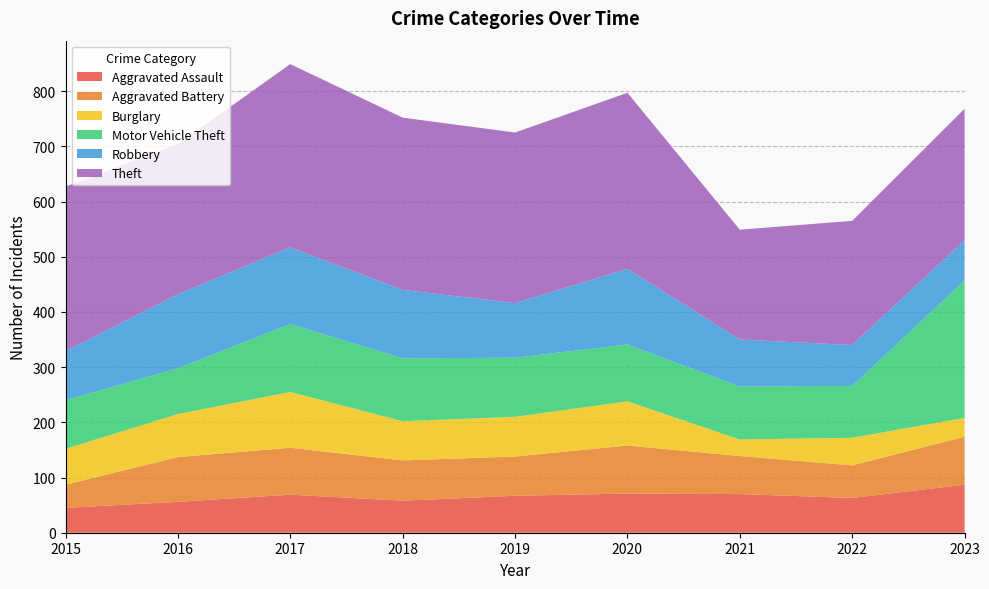

Reading left to right, what are all the values shown in this chart?

Aggravated Assault: 2015=45	2016=56	2017=69	2018=58	2019=67	2020=71	2021=70	2022=63	2023=87
Aggravated Battery: 2015=42	2016=81	2017=85	2018=73	2019=71	2020=87	2021=69	2022=59	2023=87
Burglary: 2015=65	2016=78	2017=101	2018=71	2019=72	2020=80	2021=30	2022=50	2023=34
Motor Vehicle Theft: 2015=88	2016=83	2017=123	2018=114	2019=107	2020=103	2021=96	2022=94	2023=249
Robbery: 2015=89	2016=134	2017=139	2018=124	2019=99	2020=137	2021=85	2022=74	2023=73
Theft: 2015=298	2016=272	2017=332	2018=312	2019=309	2020=319	2021=199	2022=225	2023=238